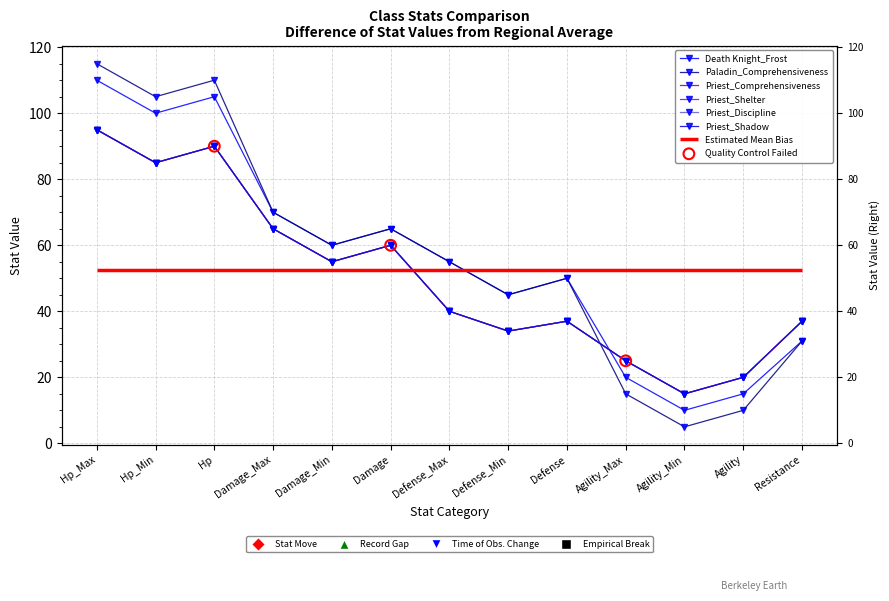

Which series has the largest Y range (max minus min)?

Paladin_Comprehensiveness